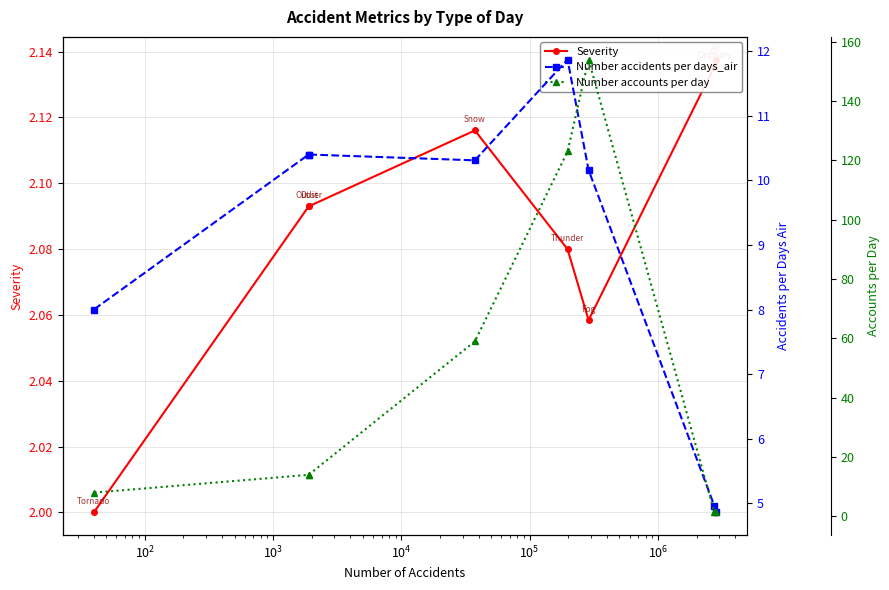

What is the sum of all Number accidents per days_air values?

71.0